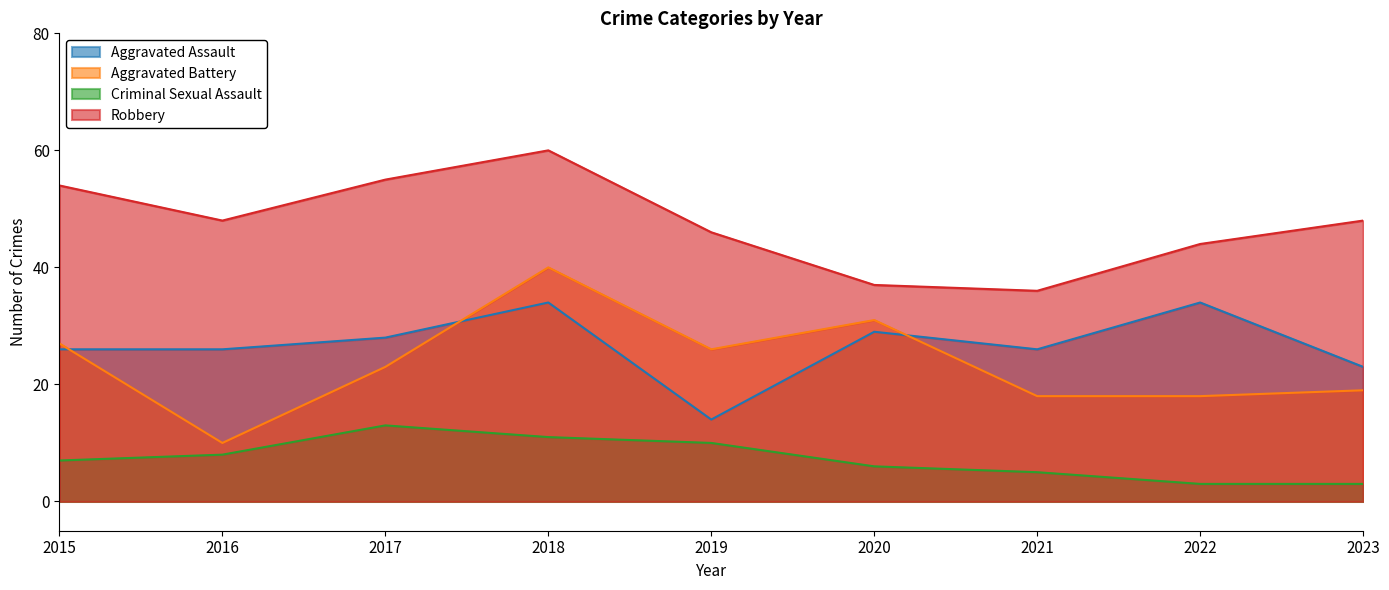

True or false: Robbery and Criminal Sexual Assault cross at least once.

False